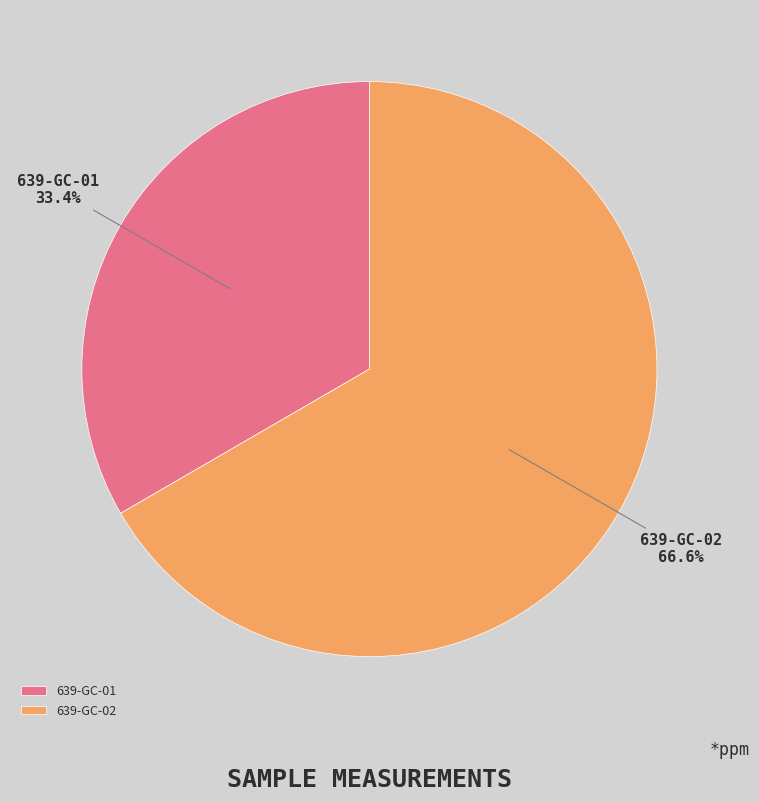

To the nearest percent, what is the difference between the largest and smallest slice percentages?

33%